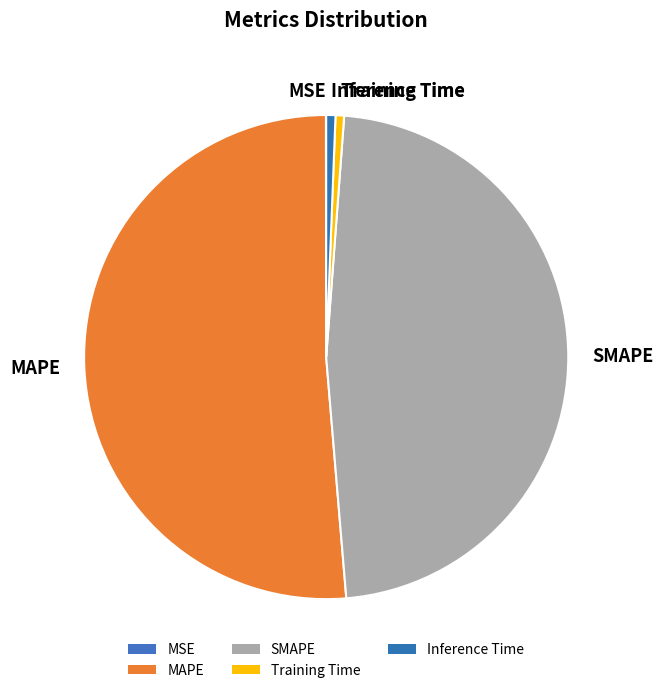

What is the largest slice in the pie chart?

MAPE